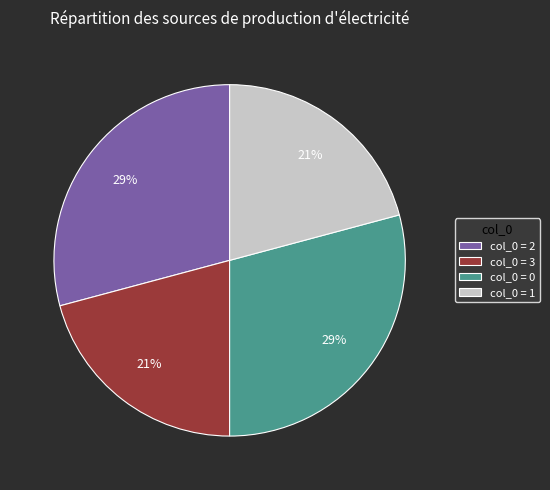

Is it true that col_0 = 3 is 35% of the pie?

False